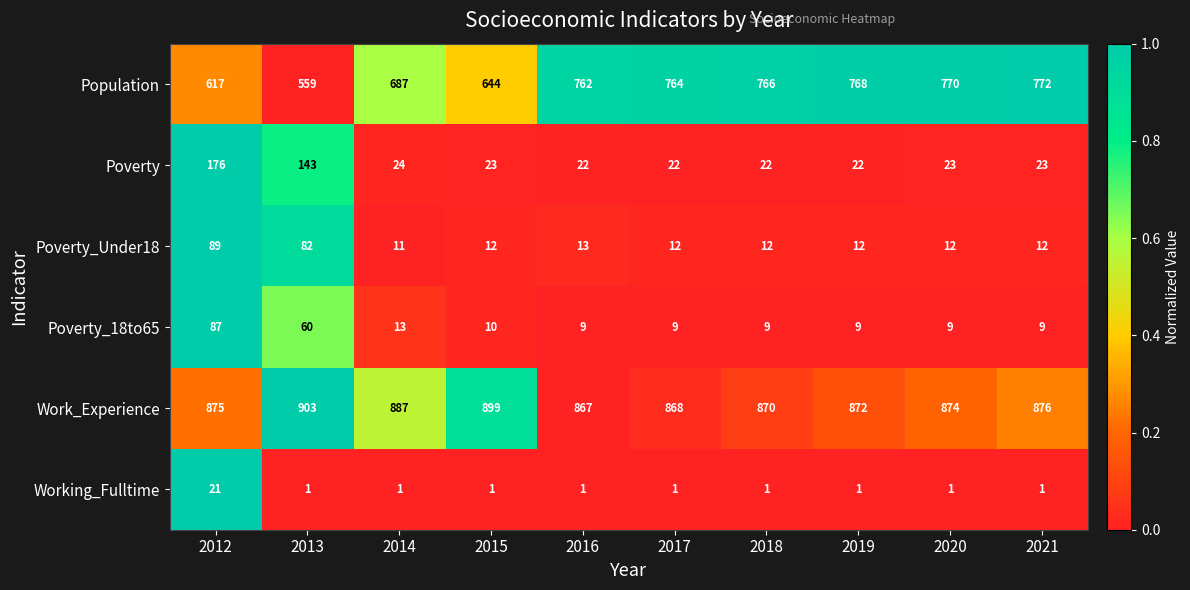

Count the number of categories in the chart.

10